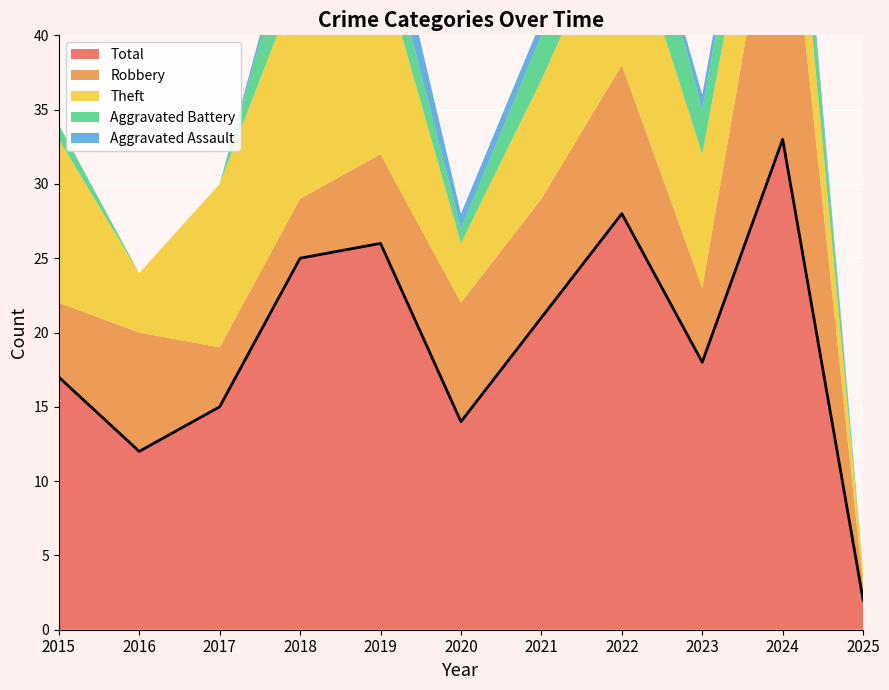

How many series are shown in this chart?

5